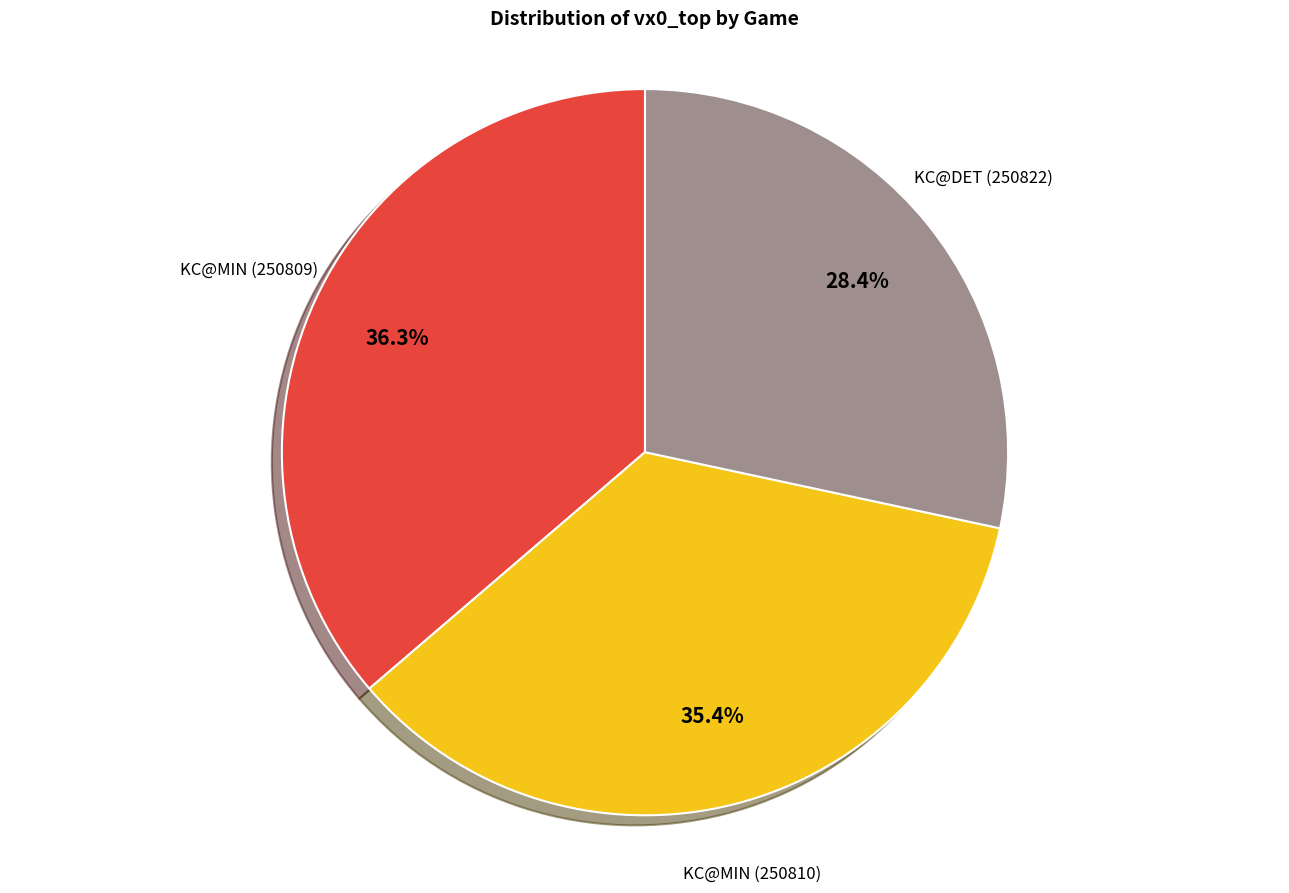

The KC@DET (250822) slice represents 28% of the pie. True or false?

True